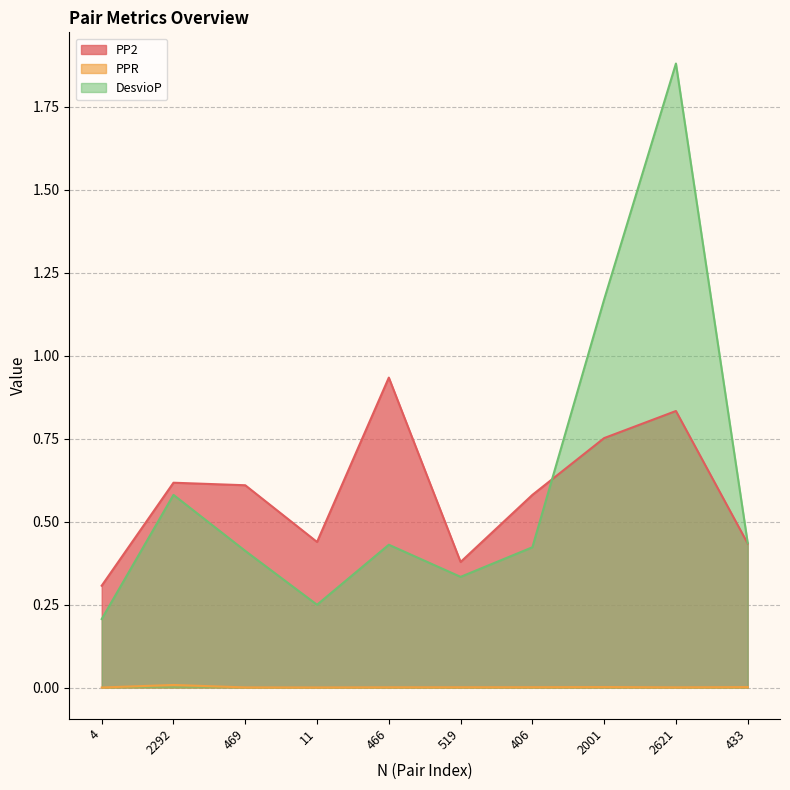

What is the difference between the maximum and minimum values in the PP2 series?

0.6